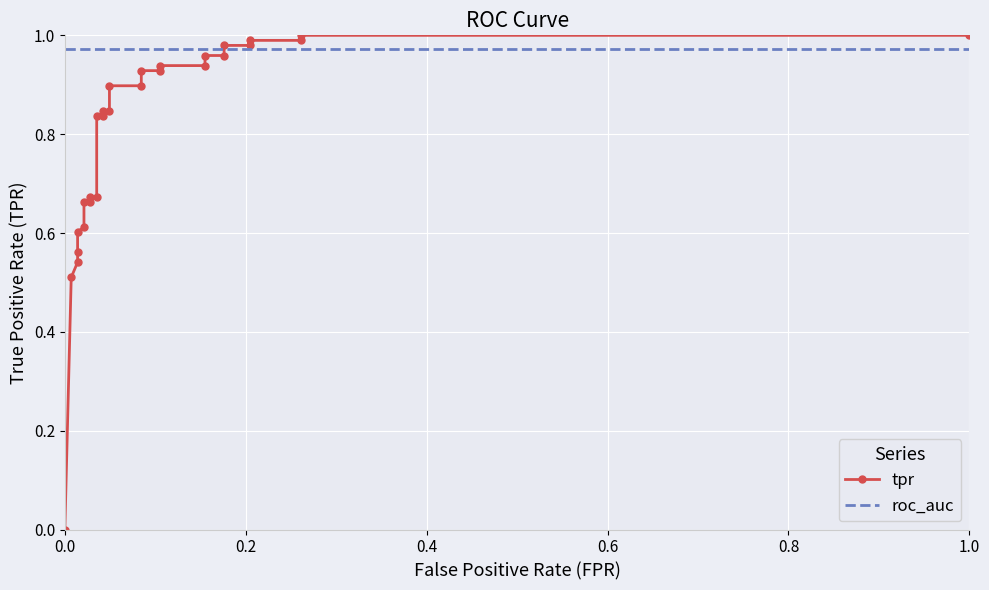

Which series has the widest spread of values?

tpr